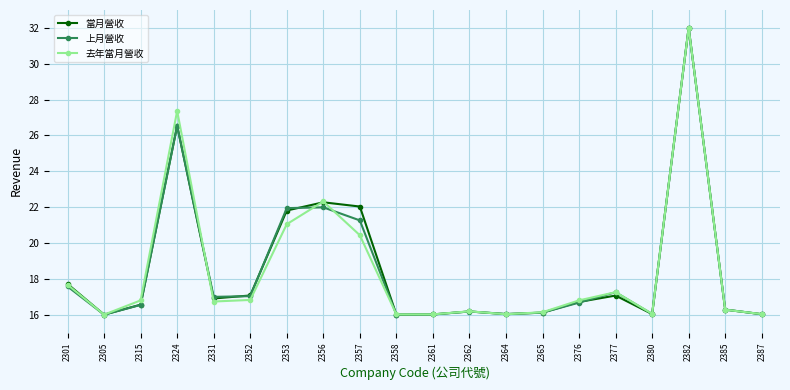

What is the value of the 上月營收 point at the 14th from the left?

16.1